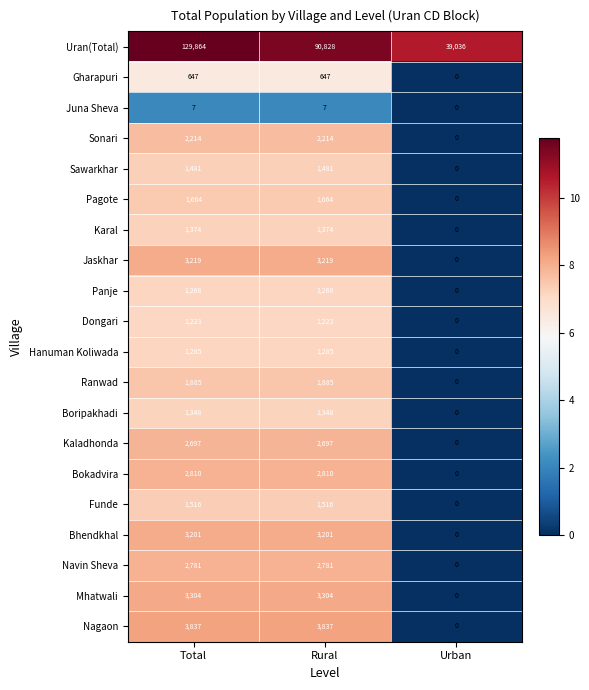

Count the Sawarkhar values in the range 0 to 1481.

3